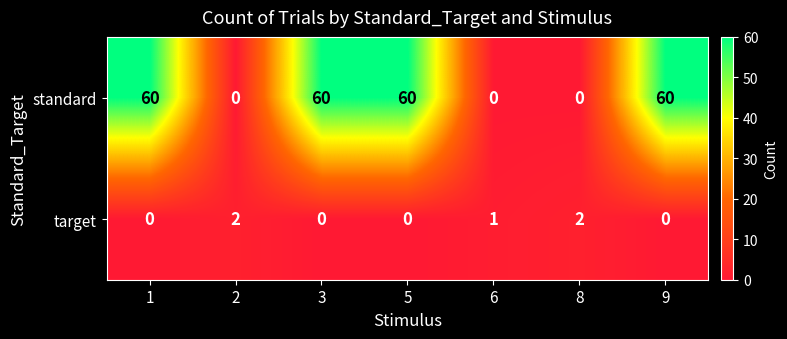

Where is target nearest to the value 1?

6